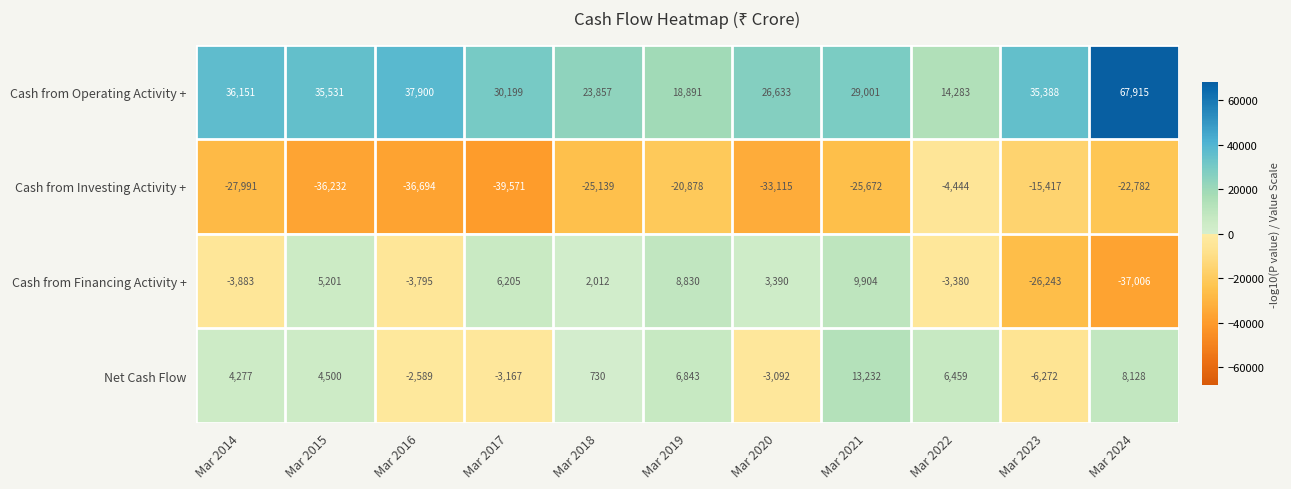

What is the difference between the highest and lowest values at Mar 2023?

61631